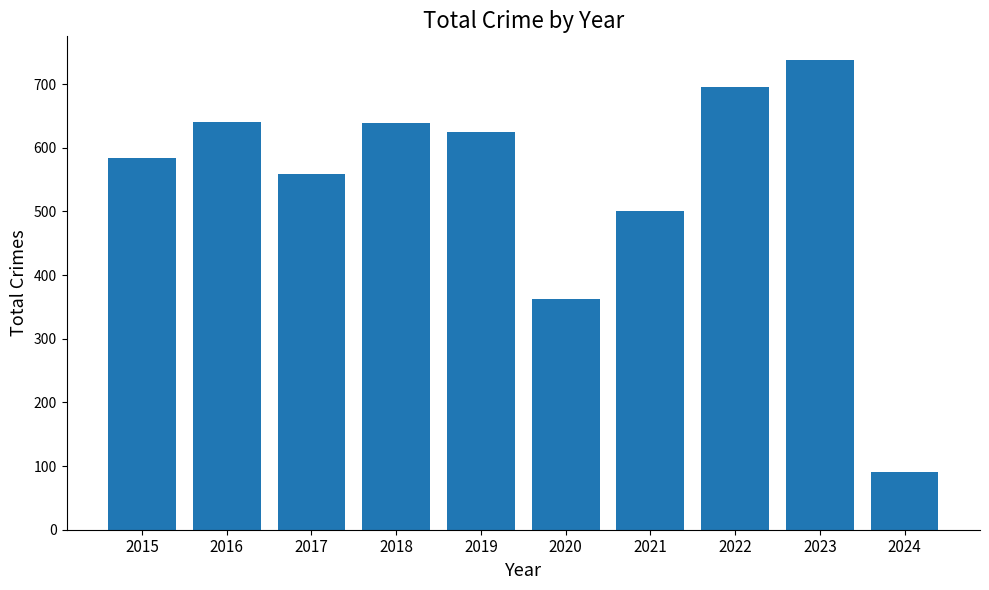

The chart shows a value of 1118 at 2022. True or false?

False